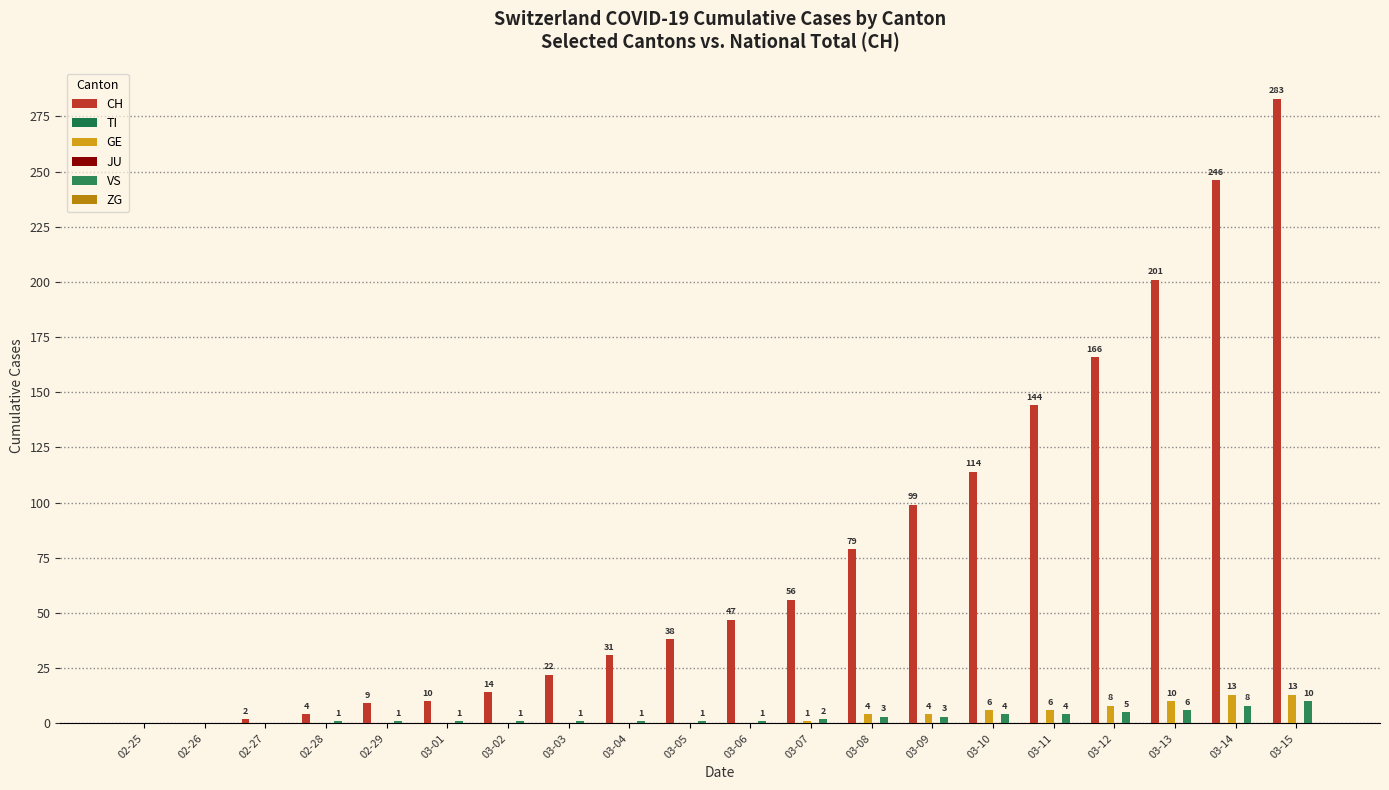

Rank the series at 03-15 from highest to lowest value.

CH, GE, VS, TI, JU, ZG